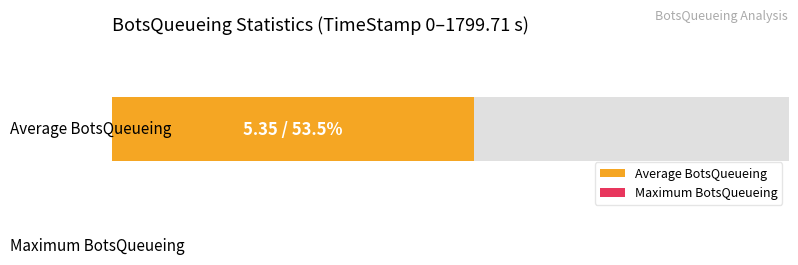

Does the chart contain any negative values?

No